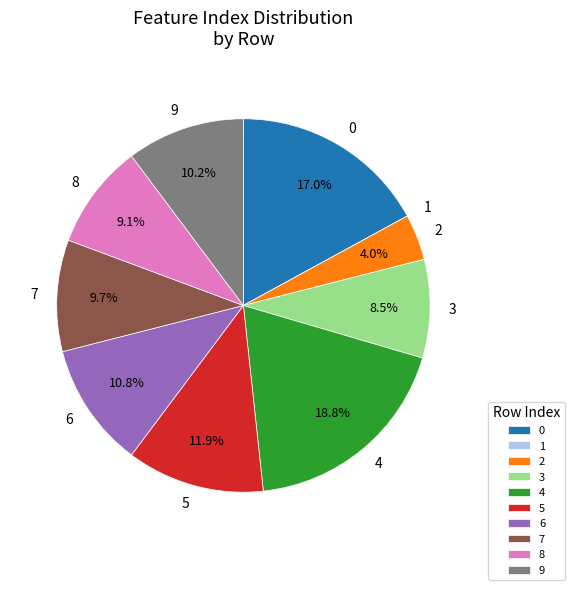

The 8 slice represents 9% of the pie. True or false?

True